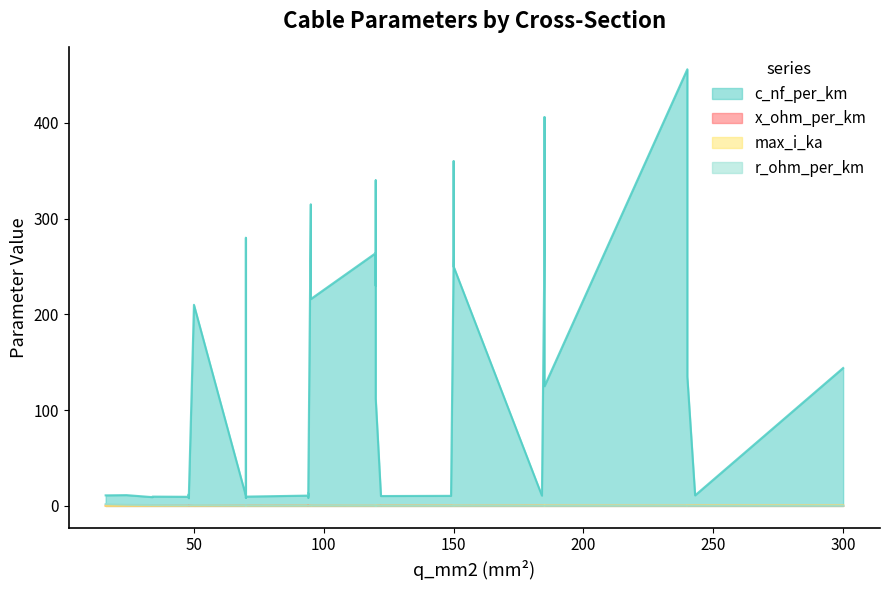

How many interior local valleys does the c_nf_per_km series have?

7